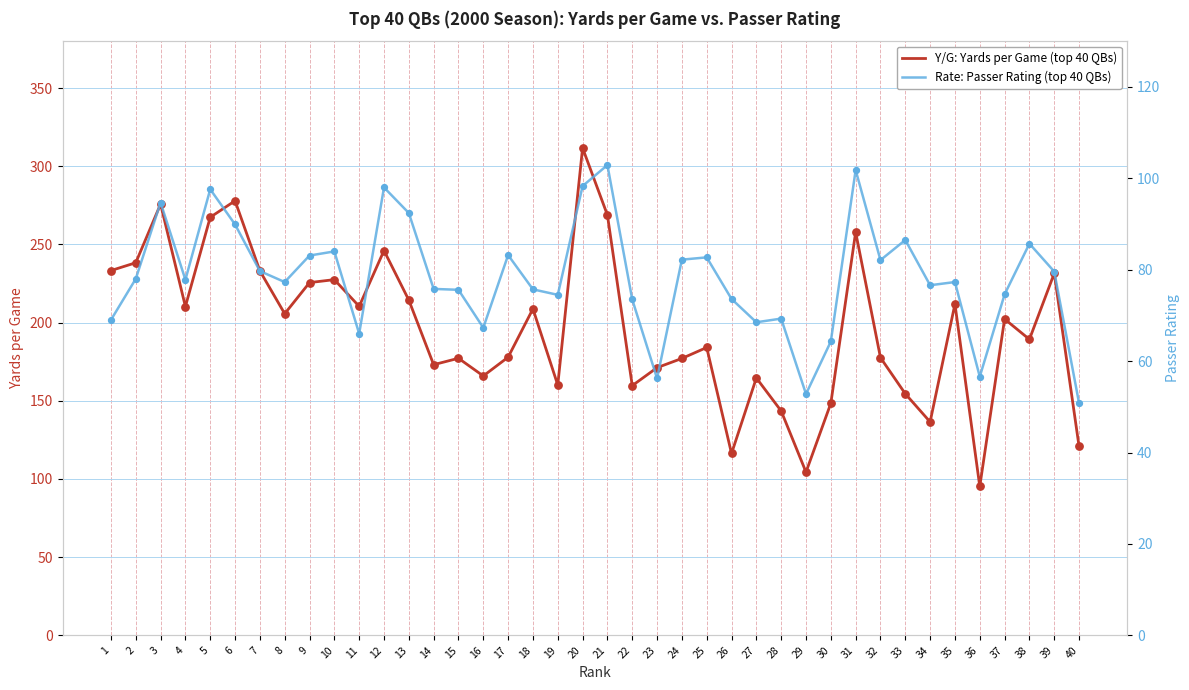

What are all the series names shown in the legend?

Y/G: Yards per Game (top 40 QBs), Rate: Passer Rating (top 40 QBs)